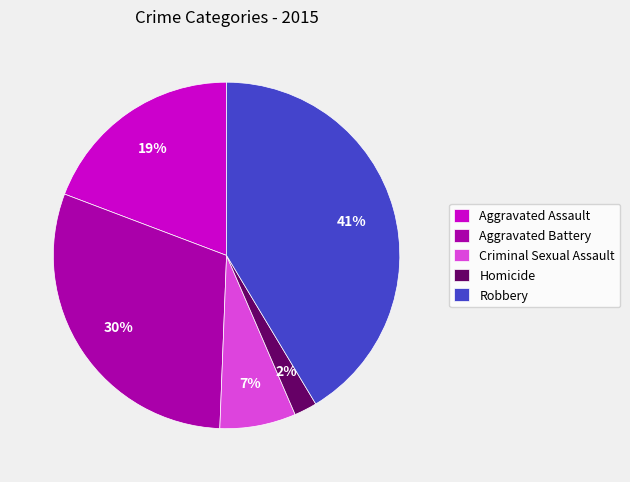

Which category has the smallest portion of the pie?

Homicide